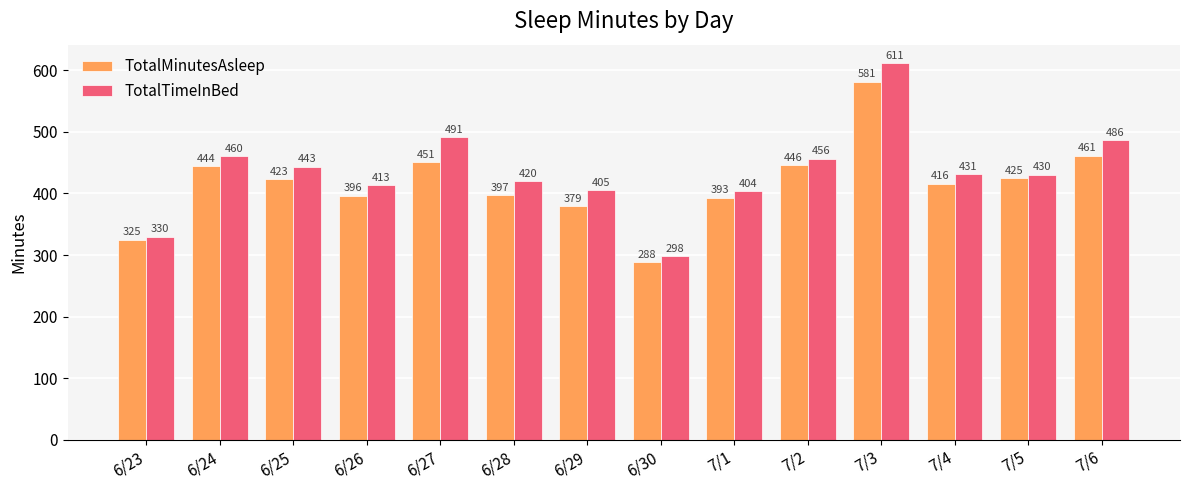

What position from the left is 6/23?

1